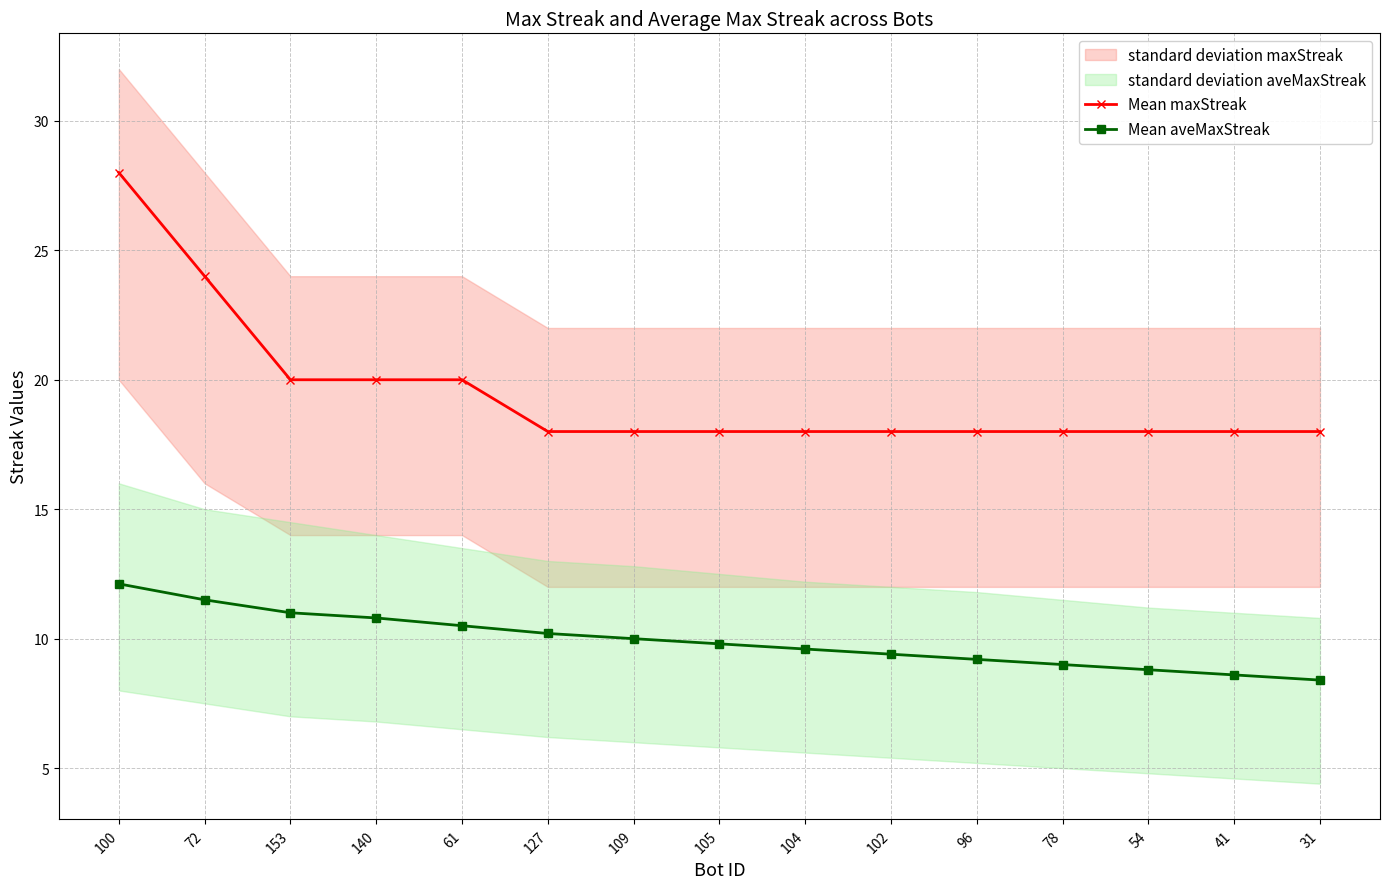

Which series has the largest range (max minus min)?

Mean maxStreak